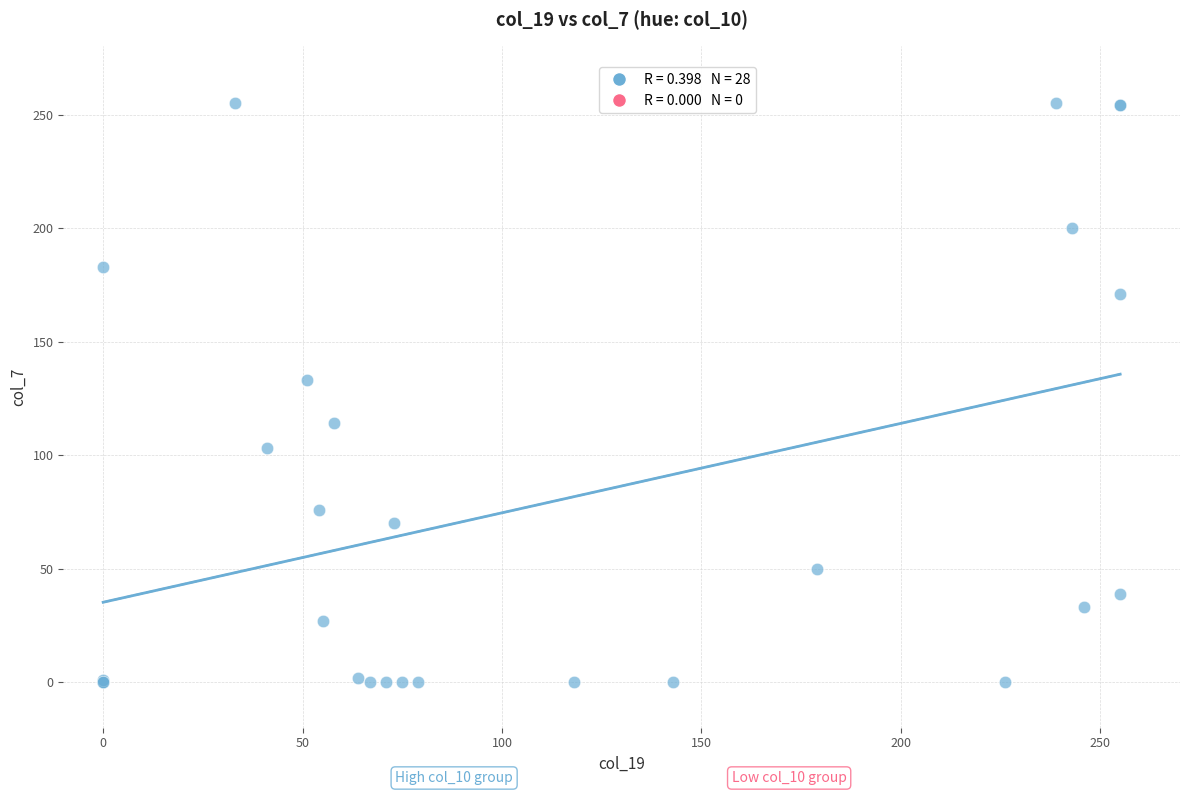

What Y value in the scatter plot is closest to 127?

133